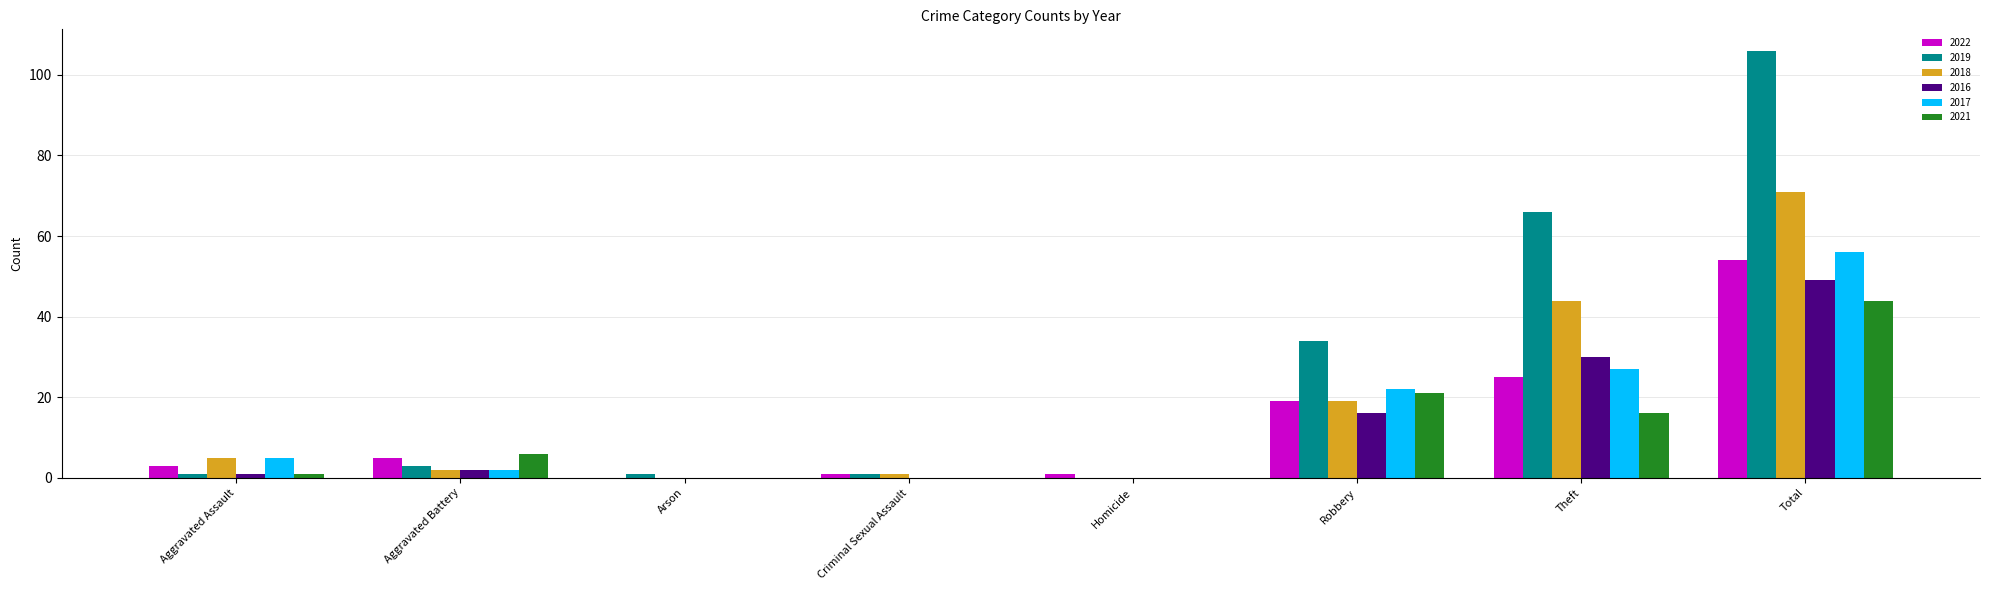

How many data points does each series have?

8